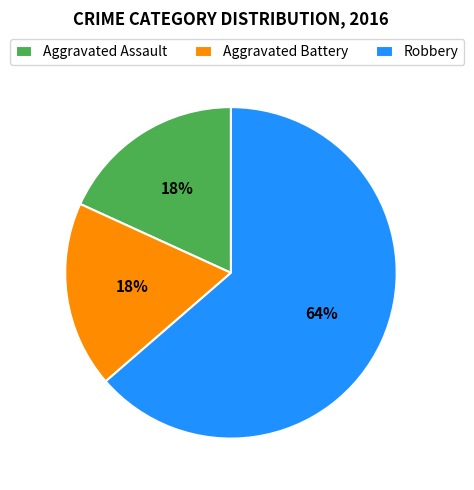

The Aggravated Battery slice represents 24% of the pie. True or false?

False